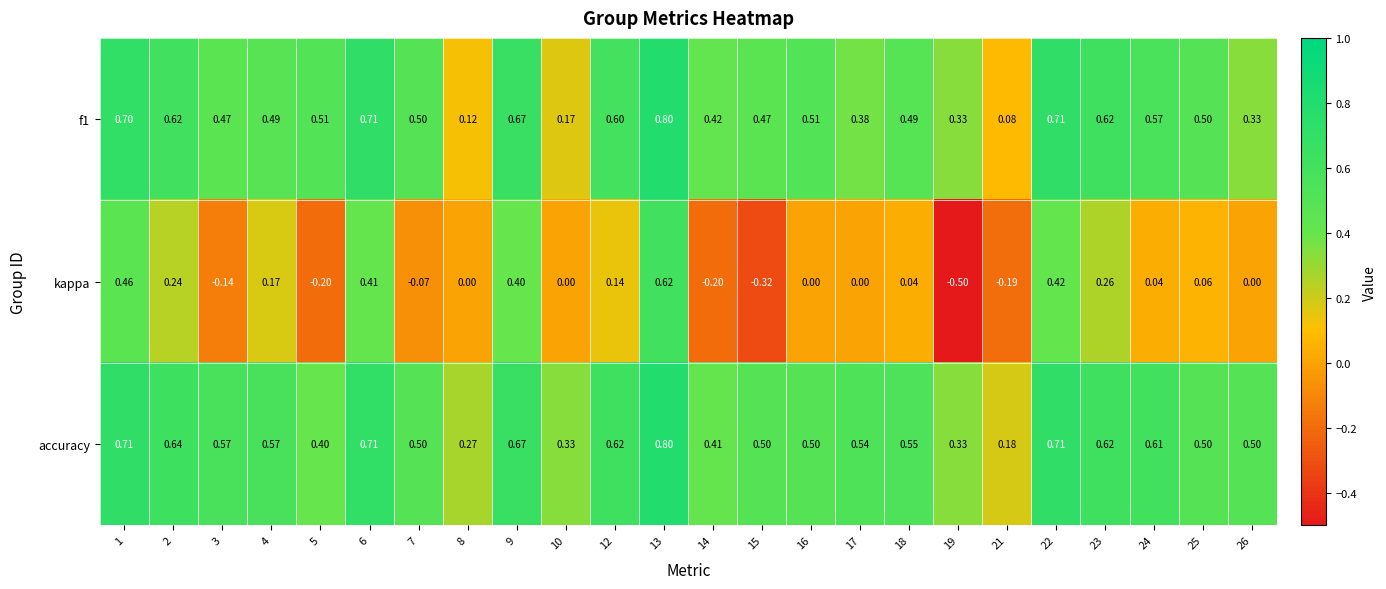

Which series changed the most between 7 and 18?

kappa